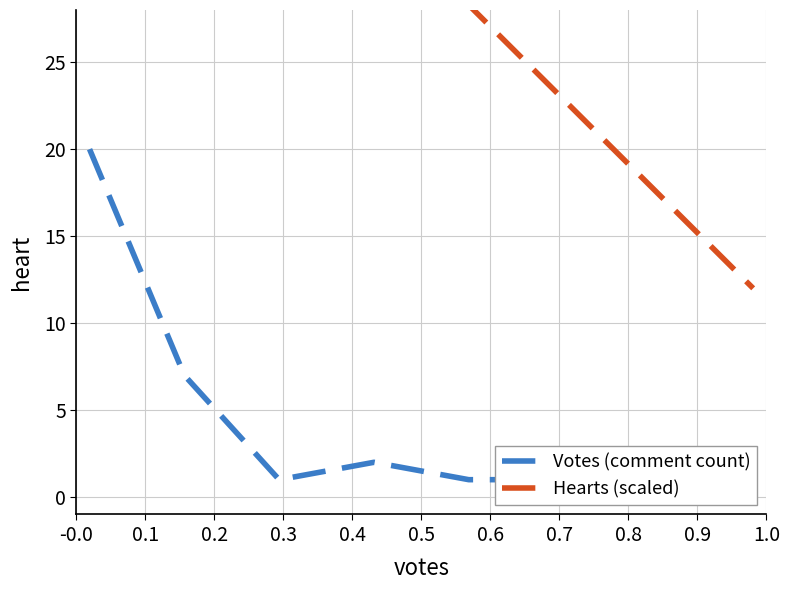

What is the sum of all Hearts (scaled) values?

248.0